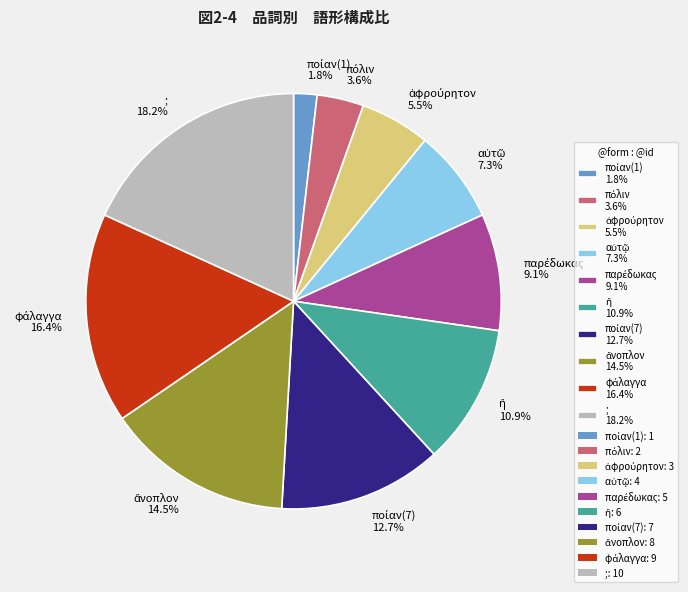

To the nearest percent, what is the average slice percentage?

10%